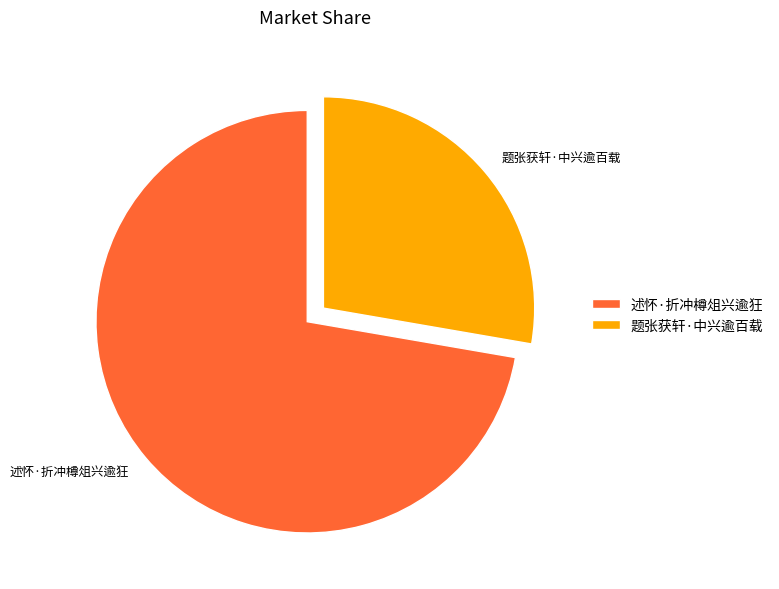

Is 述怀·折冲樽俎兴逾狂 the majority of the pie?

Yes